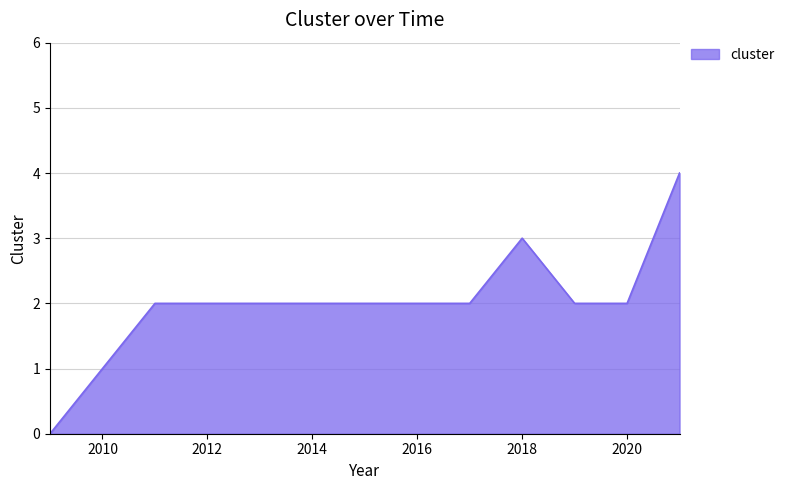

What is the difference between the maximum and minimum values?

4